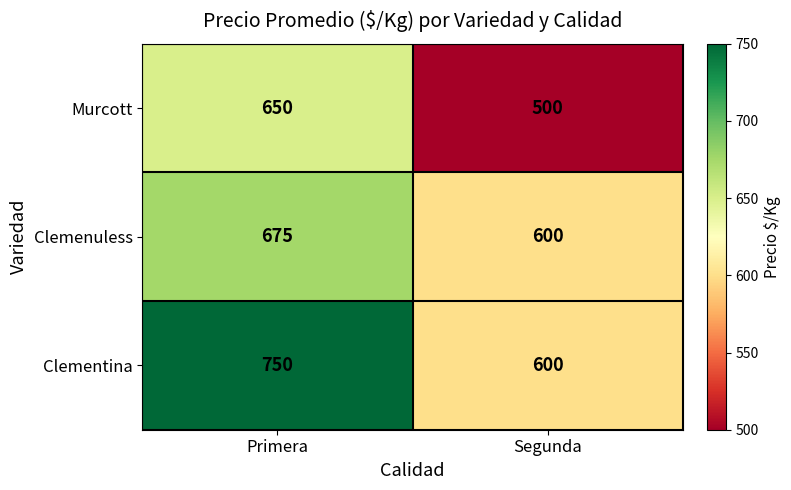

What is the difference between the maximum and minimum values in the Murcott series?

150